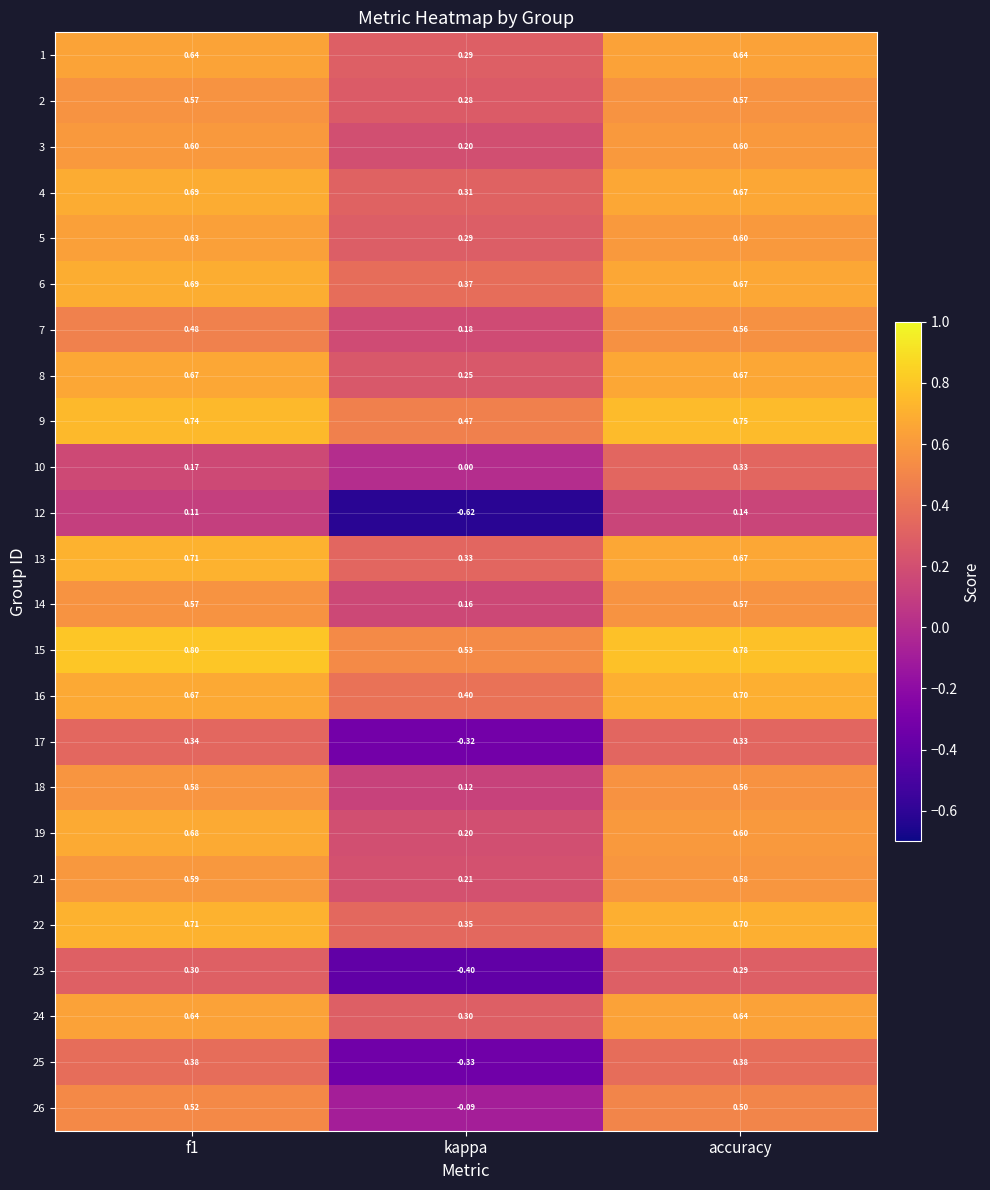

At which label is 4 closest to 0?

kappa